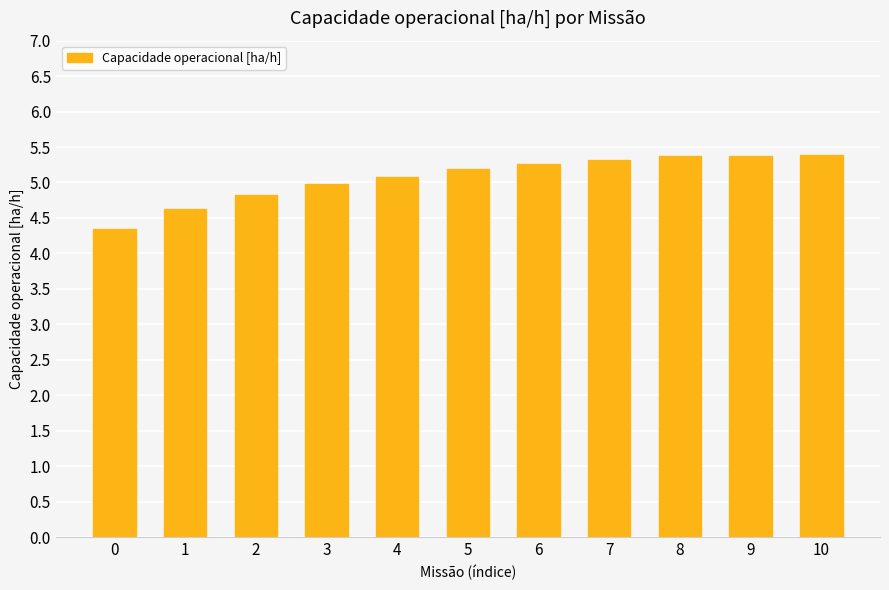

What is the value of the 9th bar from the left?

5.4